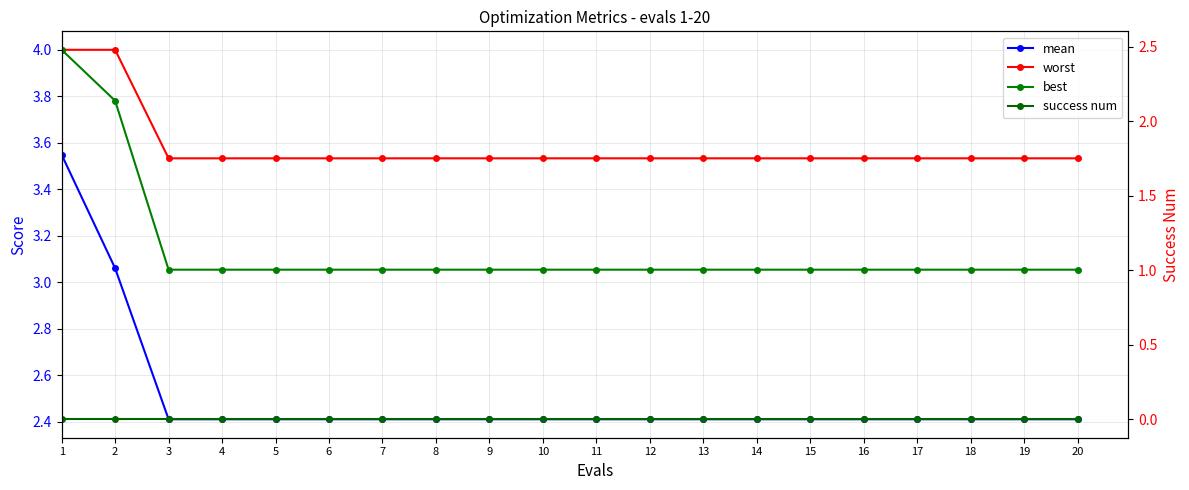

Is it true that best equals 0.3 at 11?

False